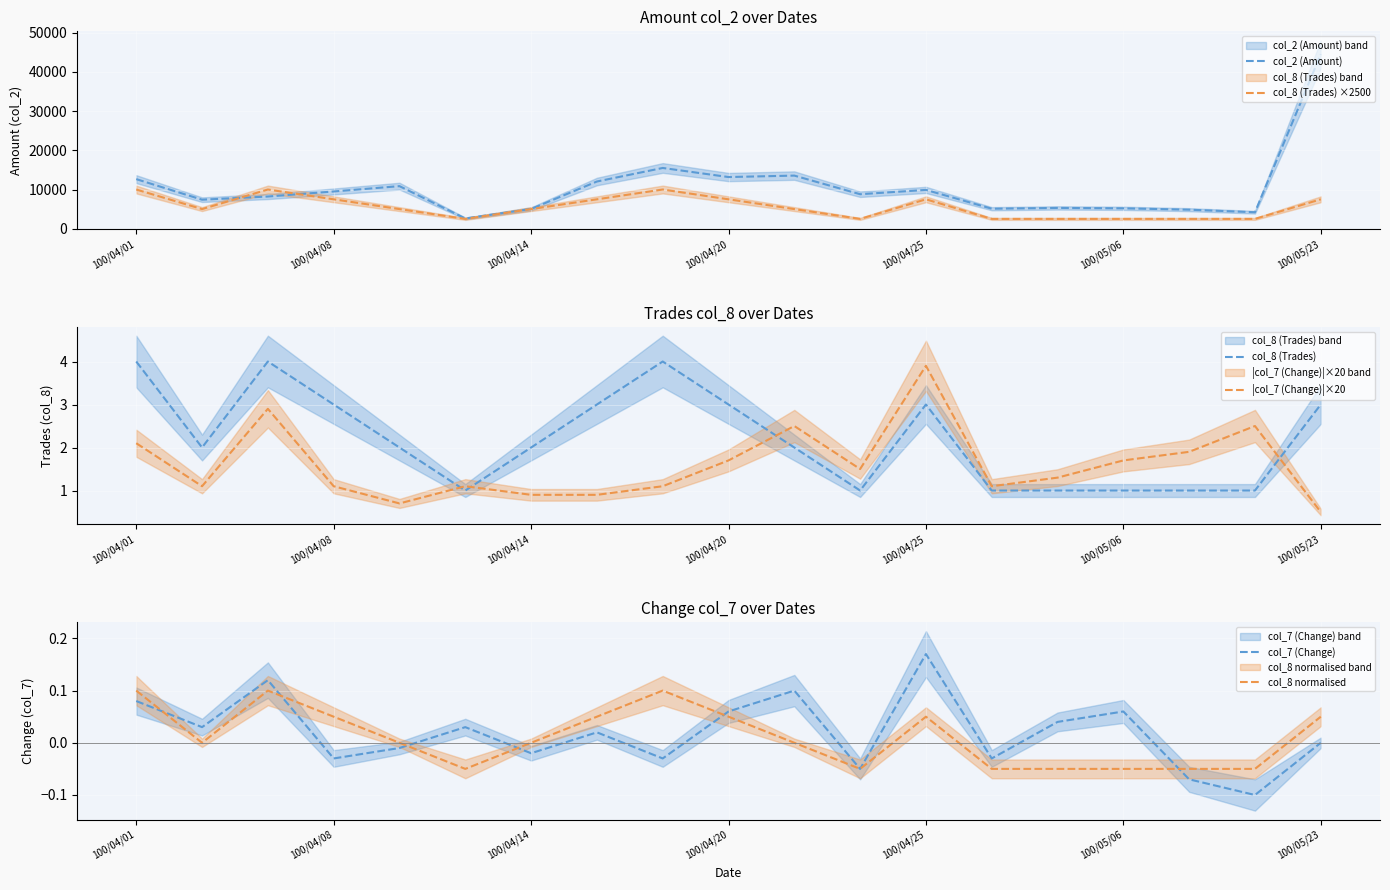

How many lines are shown in the chart?

6